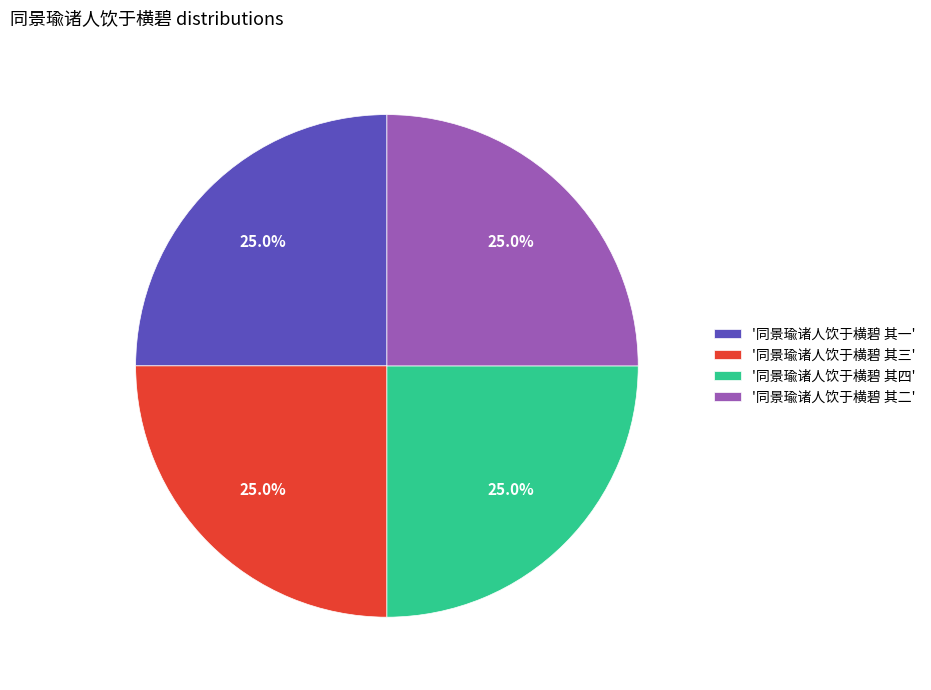

Approximately how many times larger is the value at '同景瑜诸人饮于横碧 其一' compared to '同景瑜诸人饮于横碧 其三'?

1.0